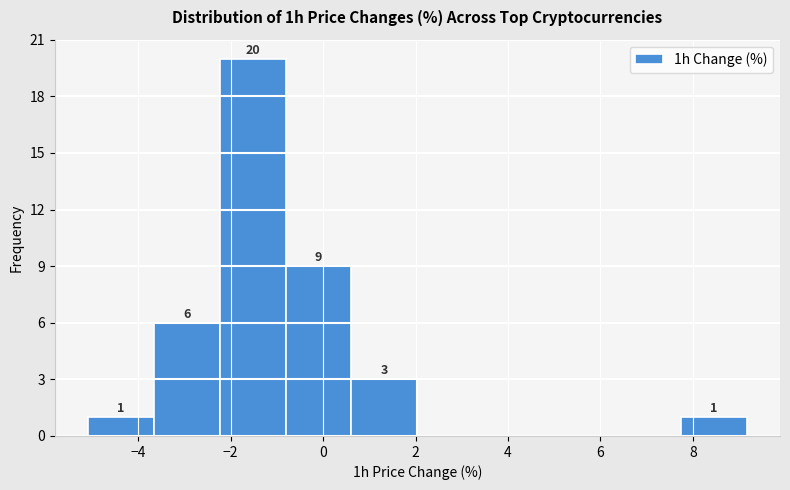

Over which range of the x-axis is the bar tallest?

-2.2 to -0.8